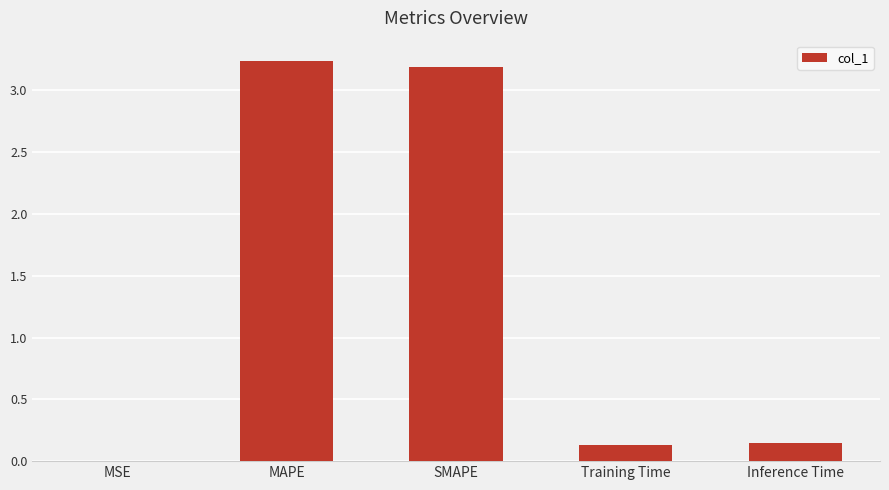

Which has a higher value, MAPE or MSE?

MAPE